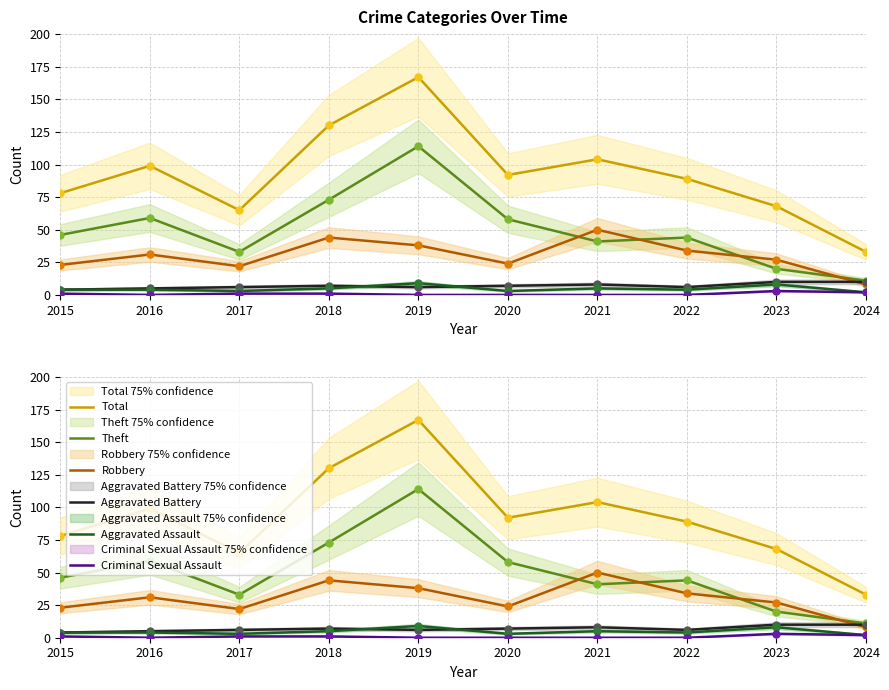

What is the value of the Robbery point at the 6th from the left?

24